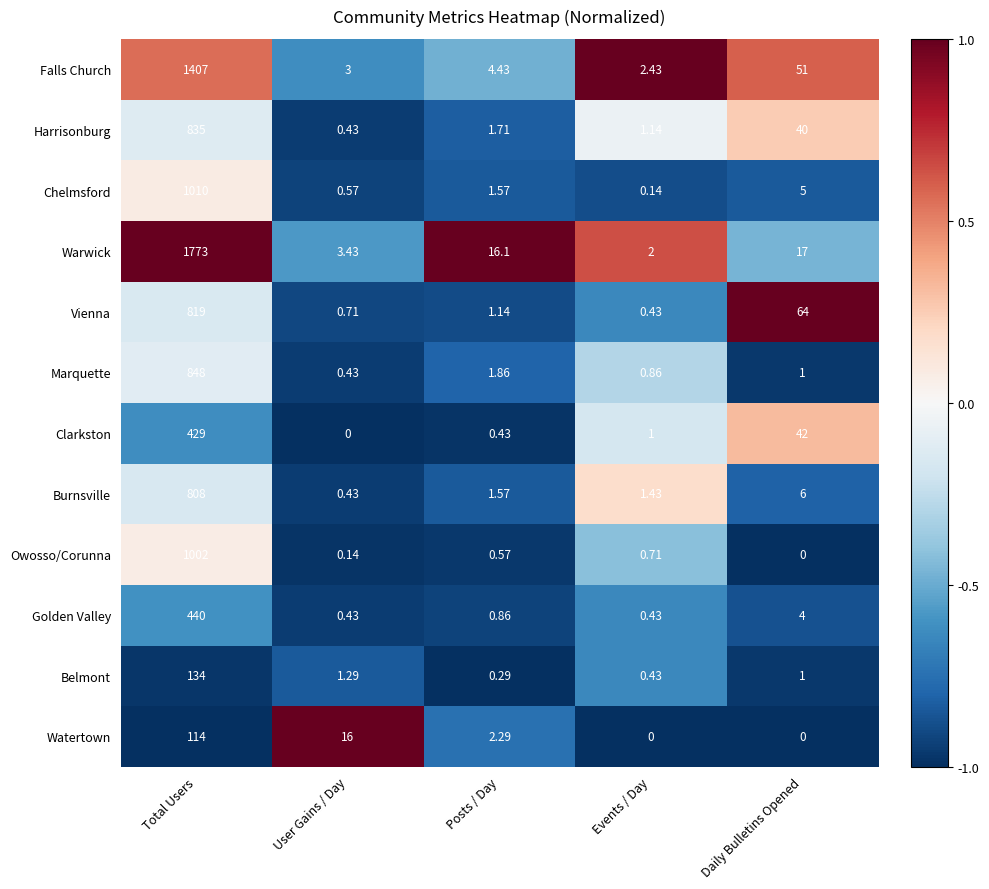

At which label is Burnsville closest to 404?

Daily Bulletins Opened